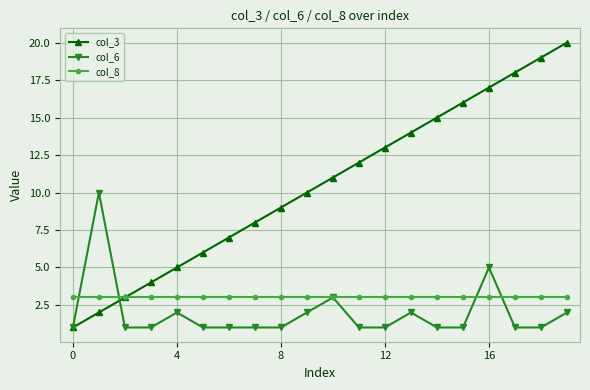

Which series has the largest total across all categories?

col_3